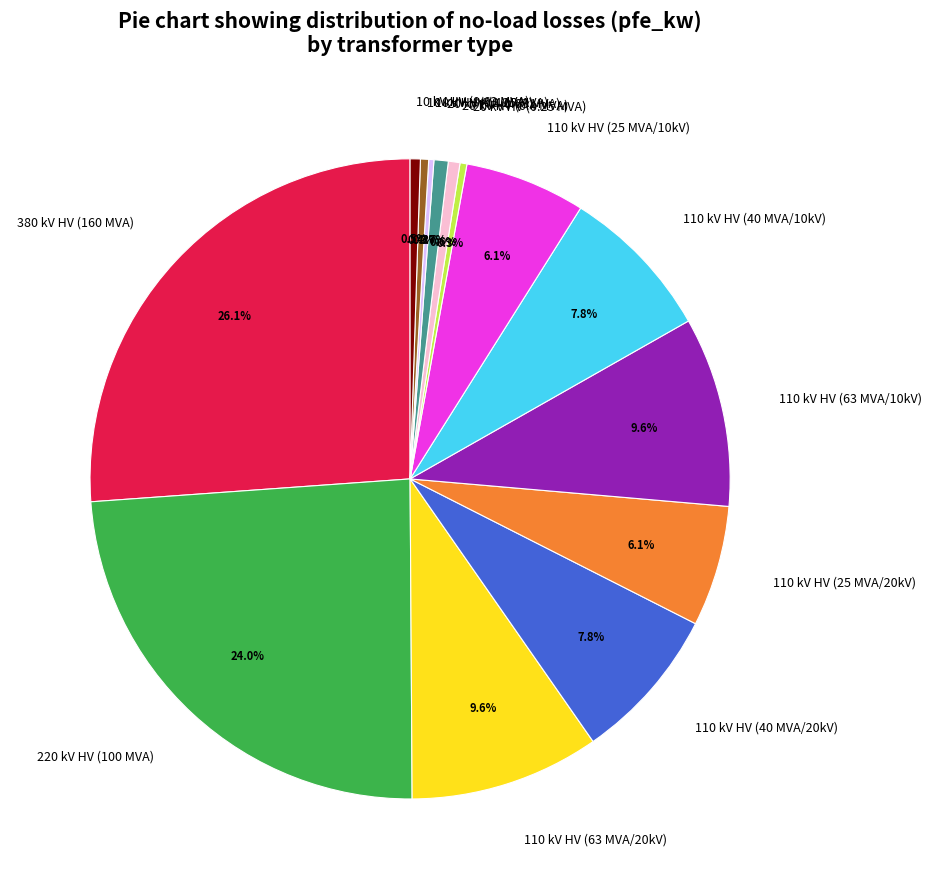

Which has a higher value, 380 kV HV (160 MVA) or 10 kV HV (0.63 MVA)?

380 kV HV (160 MVA)